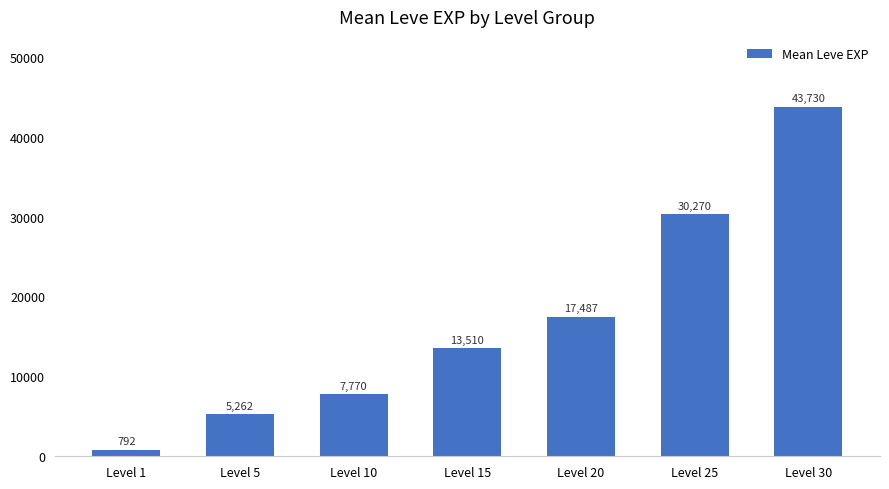

Which category has the lowest value across all series?

Level 1